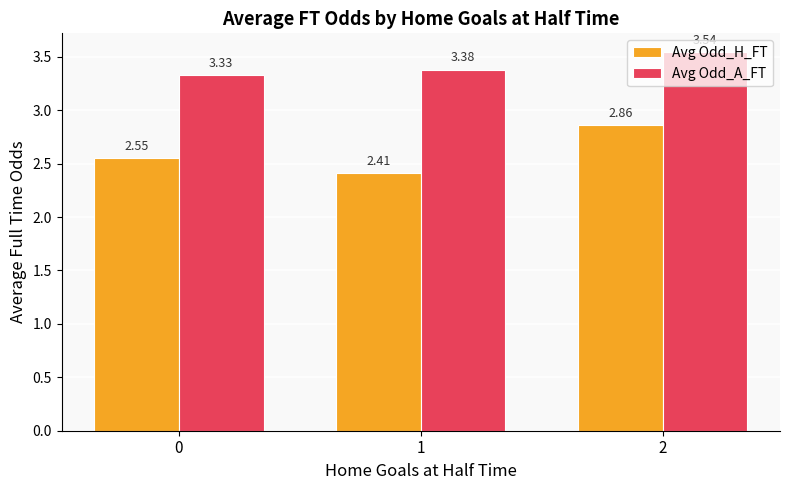

Which series has the widest spread of values?

Avg Odd_H_FT